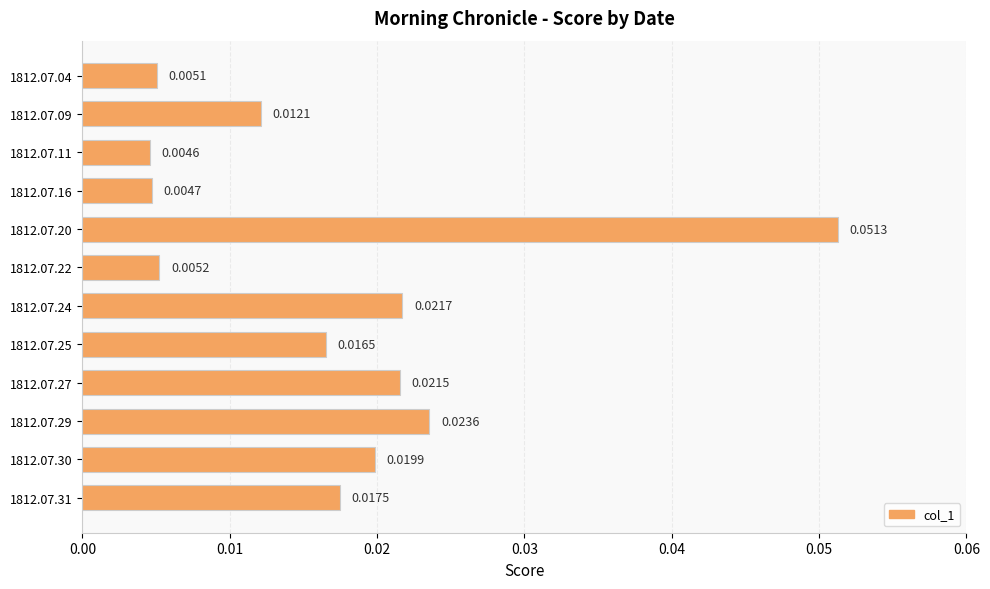

Between 1812.07.27 and 1812.07.09, which is larger?

1812.07.27